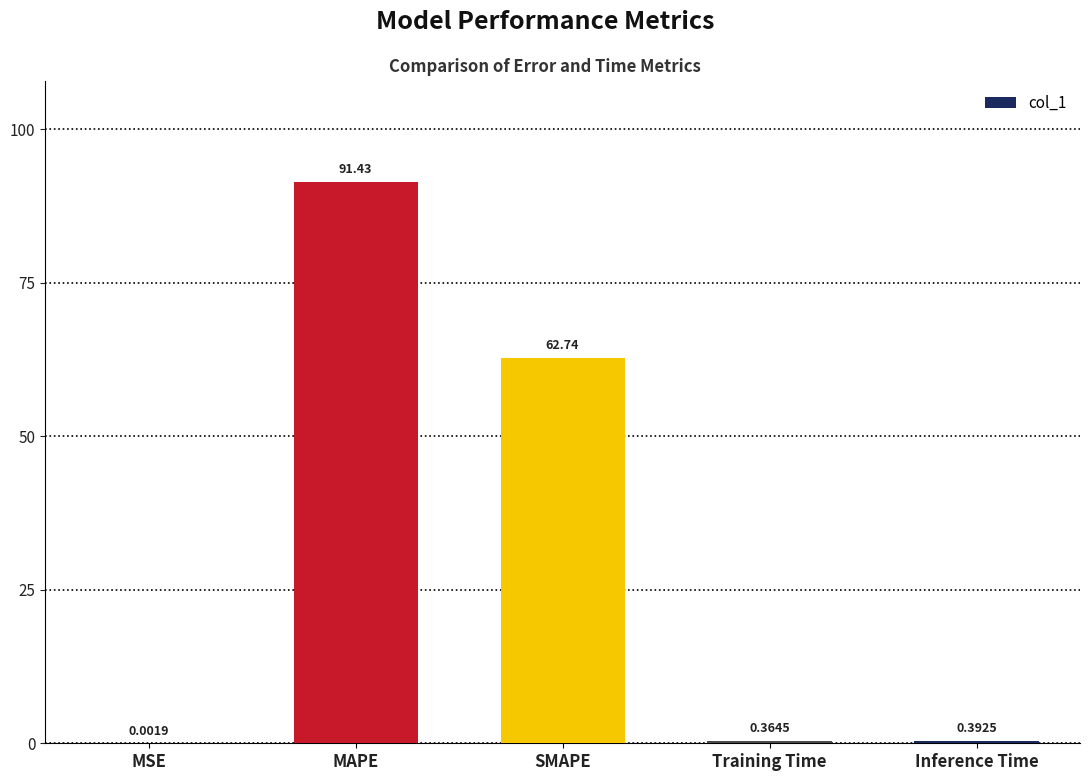

Which has a higher value, Training Time or MSE?

Training Time